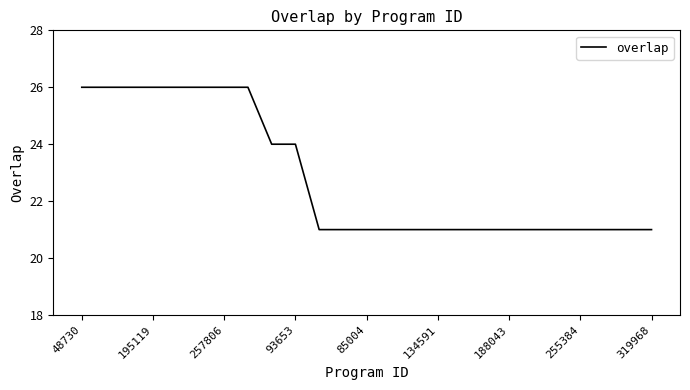

What is the difference between the second highest and second lowest values?

5